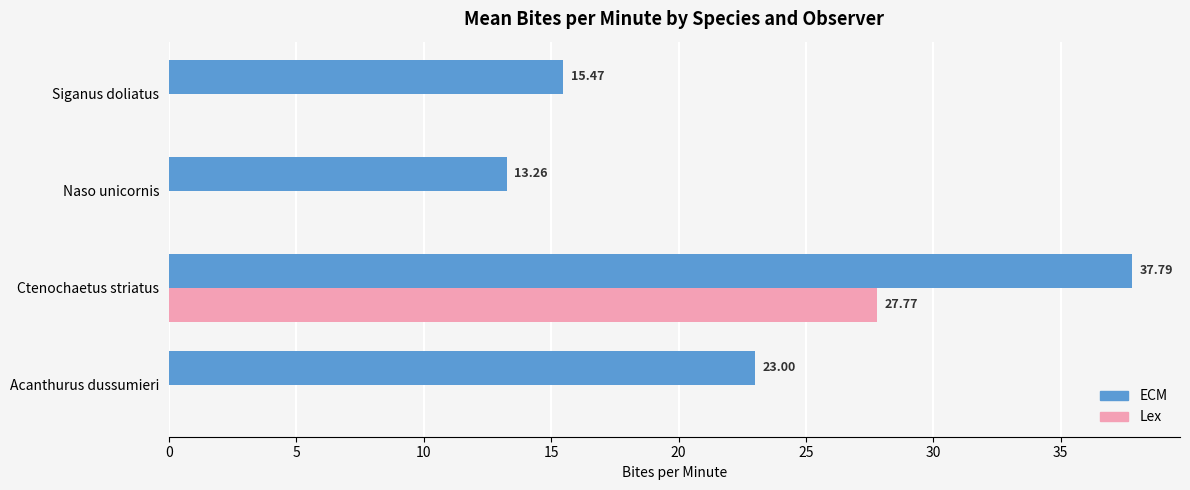

What is the sum of all ECM values?

89.5